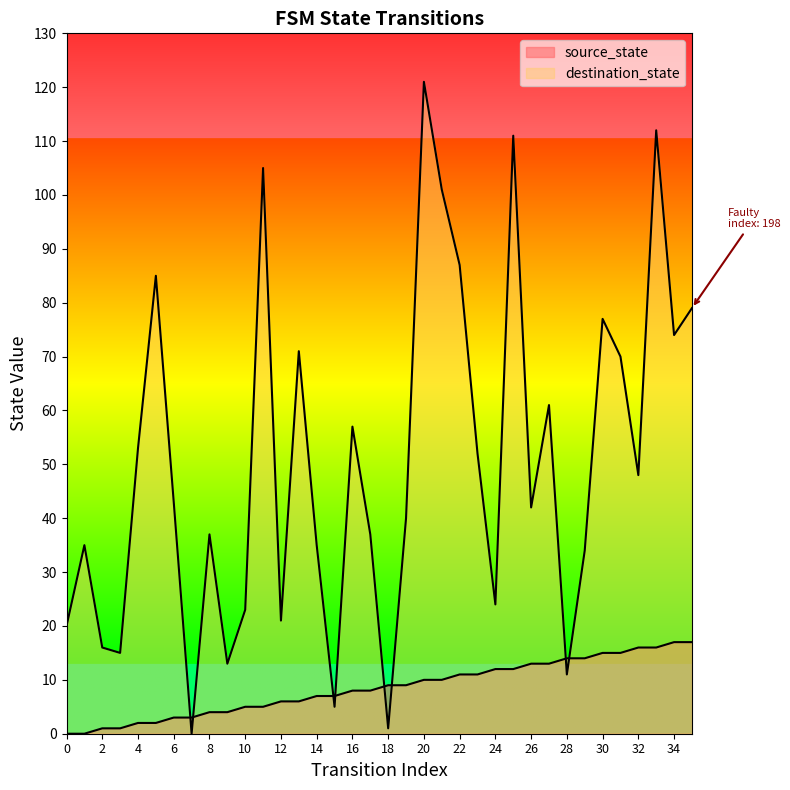

What is the approximate value of destination_state at 8, to the nearest 5?

35